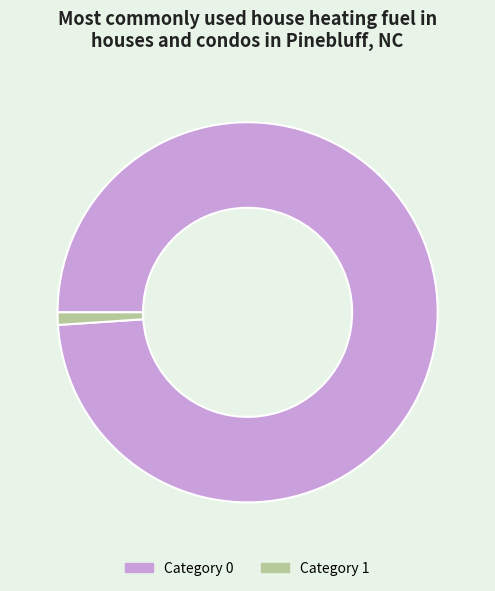

Which has a higher value, Category 1 or Category 0?

Category 0